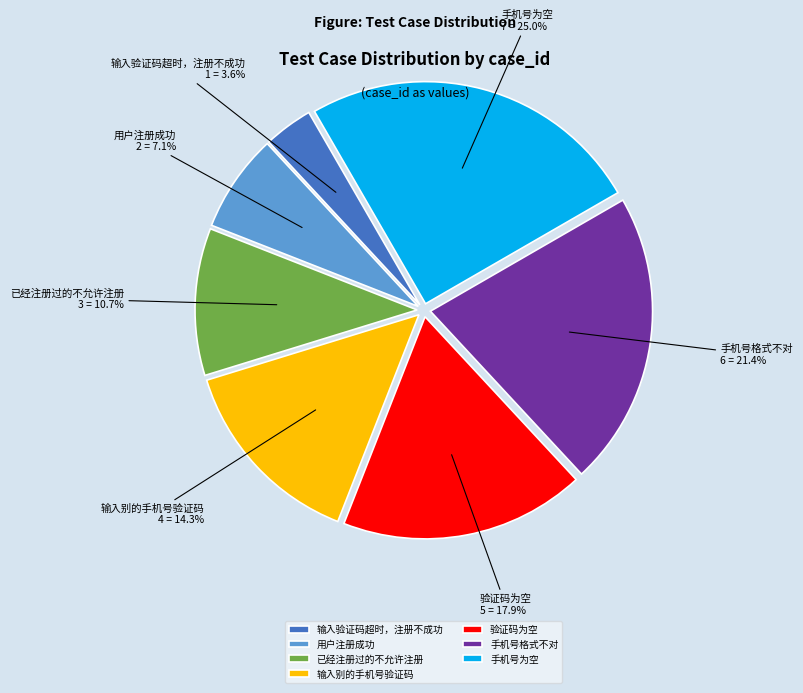

To the nearest percent, what portion does 输入验证码超时，注册不成功 represent?

4%